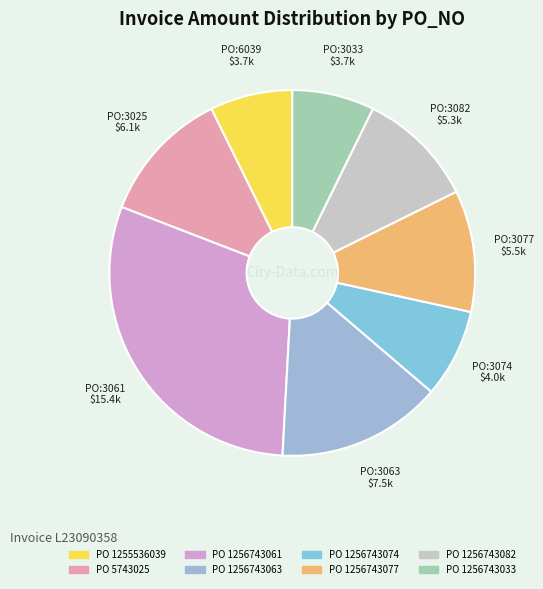

To the nearest percent, what is the average slice percentage?

12%